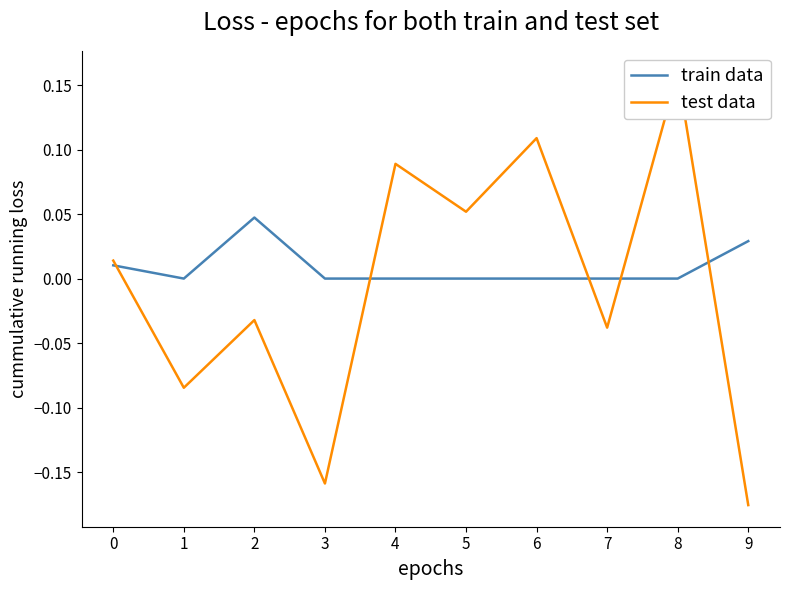

How many series are shown in this chart?

2